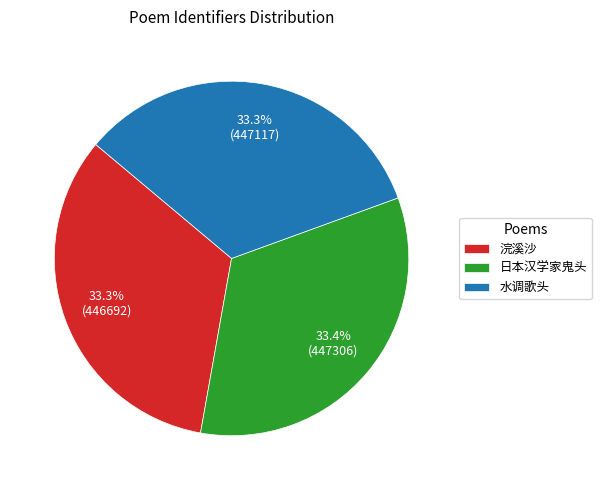

Approximately how many times larger is the value at 水调歌头 compared to 浣溪沙?

1.0